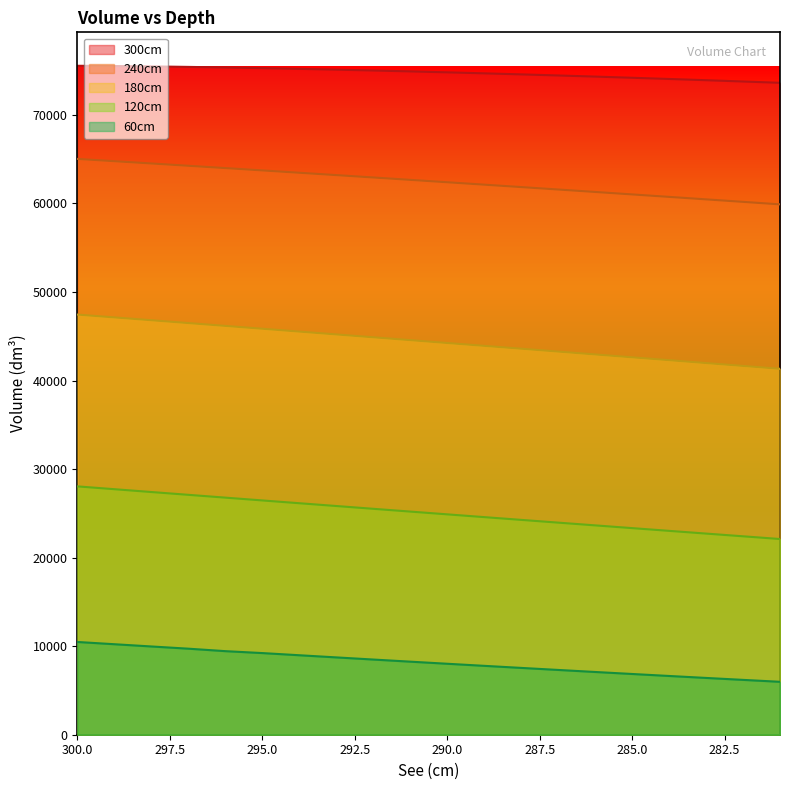

True or false: 60cm has more than 2 points higher than both neighbors.

False